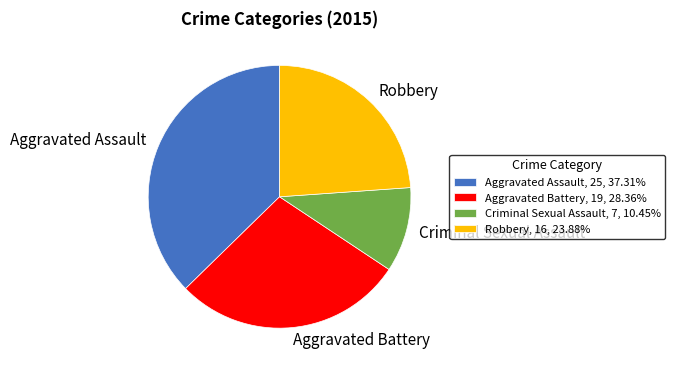

What is the ratio of the value at Aggravated Battery to the value at Robbery?

1.2